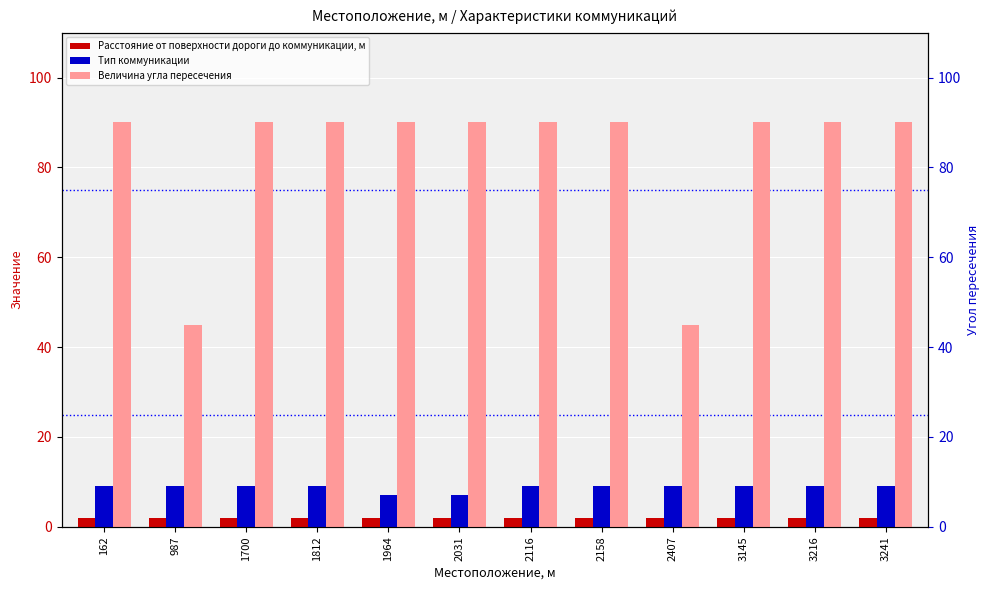

Between 3145 and 2116, which is larger?

3145